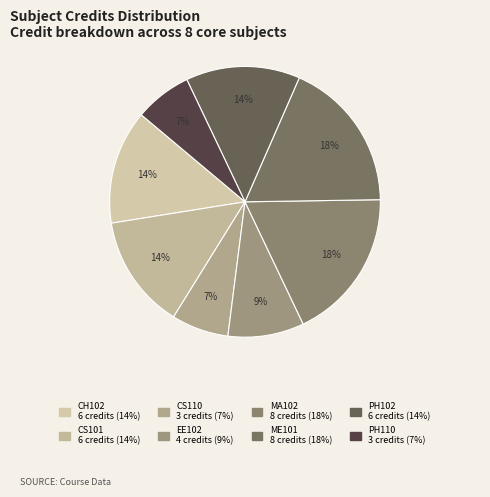

To the nearest percent, what percentage of the pie is EE102?

9%